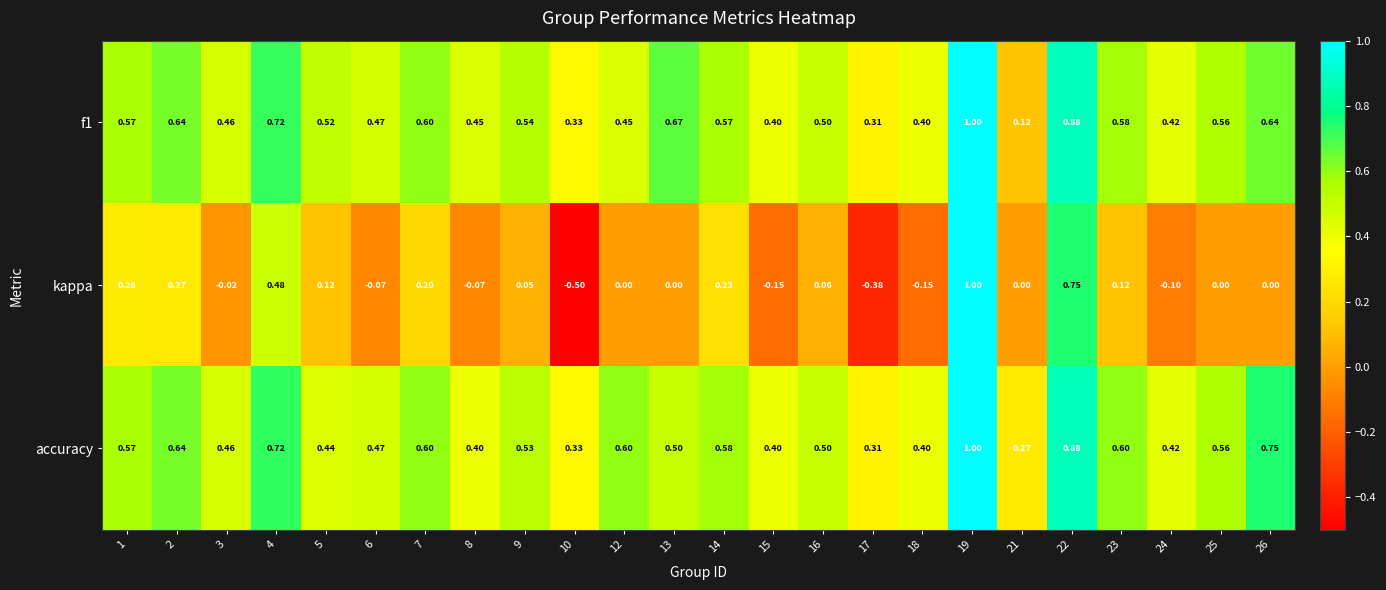

Which series has the largest total across all categories?

accuracy